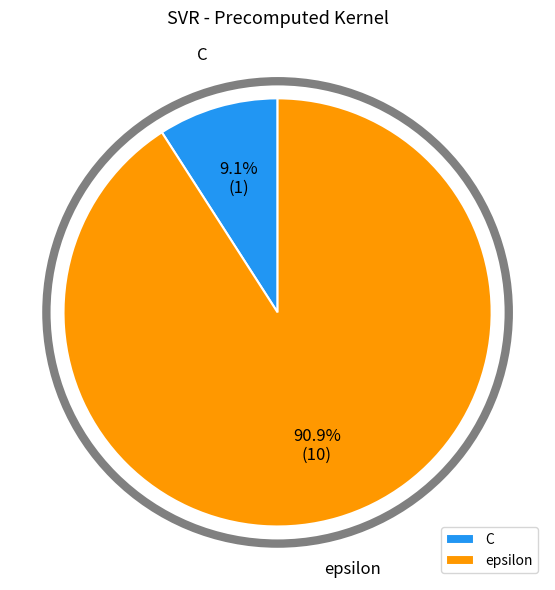

What percentage is the epsilon slice, to the nearest percent?

91%